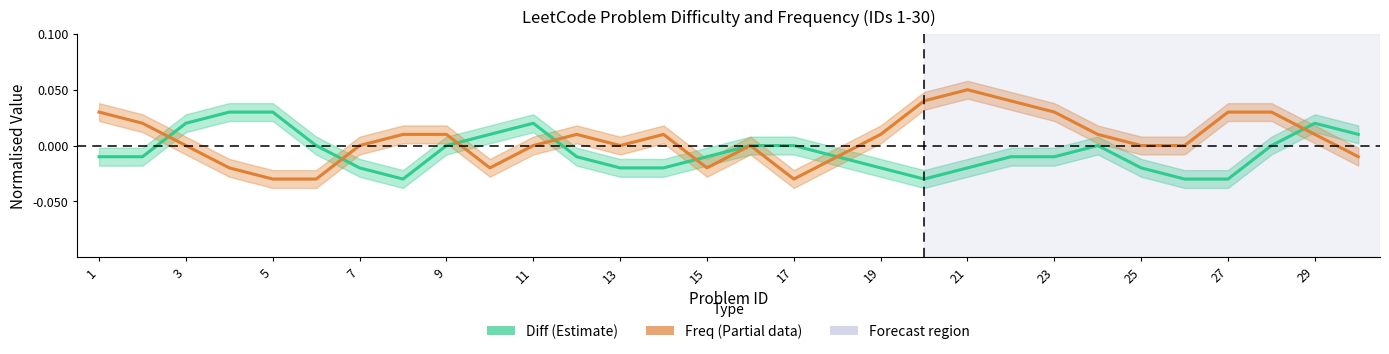

Which series has the largest range (max minus min)?

Freq (Partial)